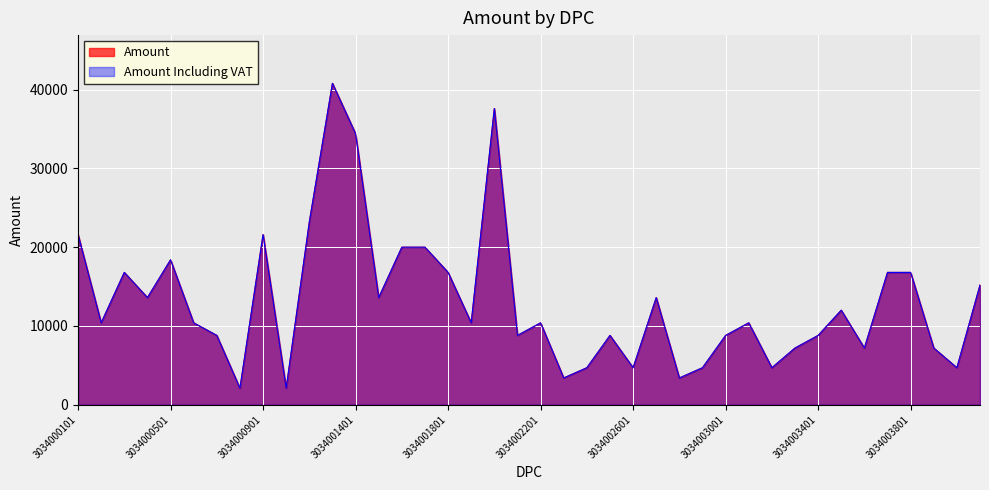

The Amount series shows 4700 at 3034004001. True or false?

True